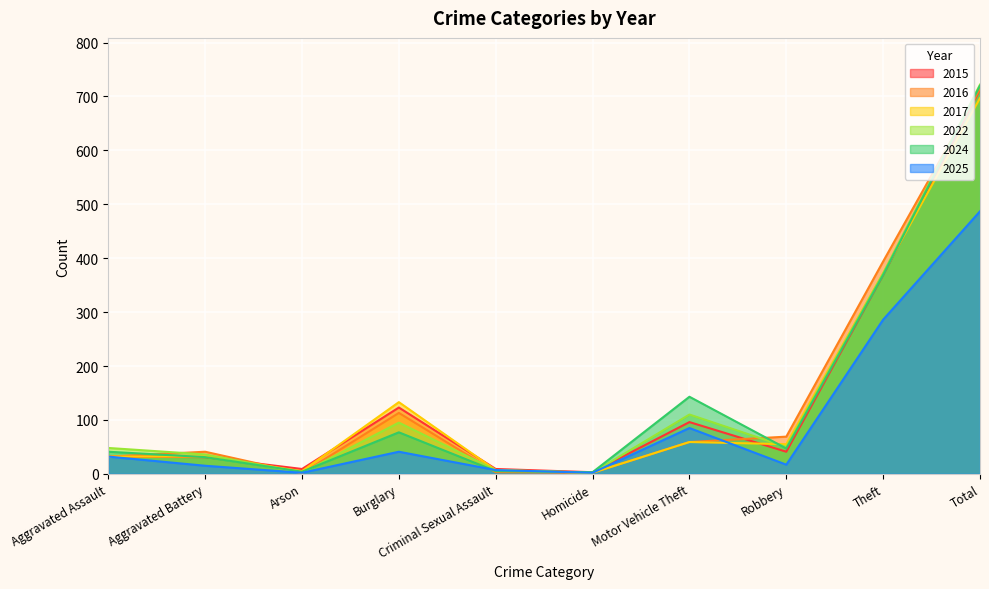

What is the difference between the highest and lowest values at Motor Vehicle Theft?

84